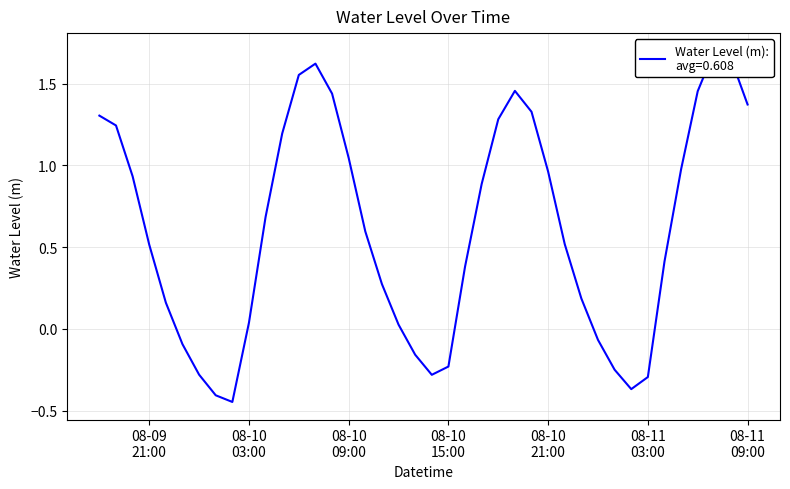

What is the label of the 36th point from the left?

2025-08-11 05:00:00